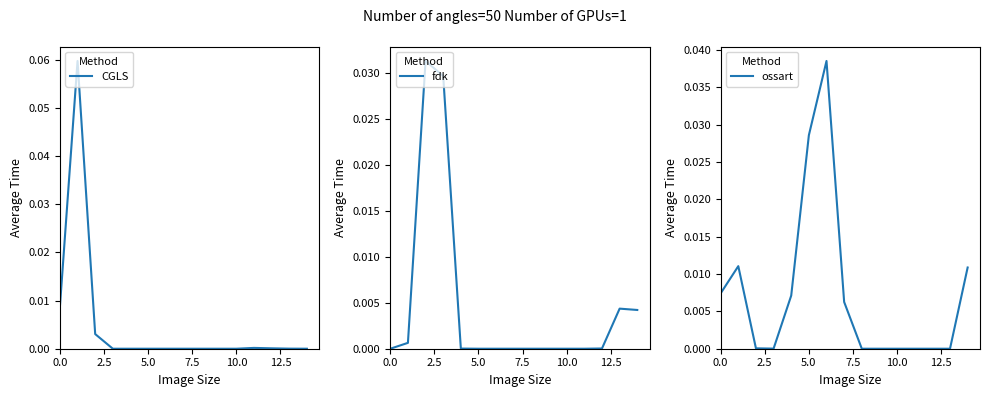

Is the value of CGLS at 12.5 greater than the value of ossart at 5.0?

No